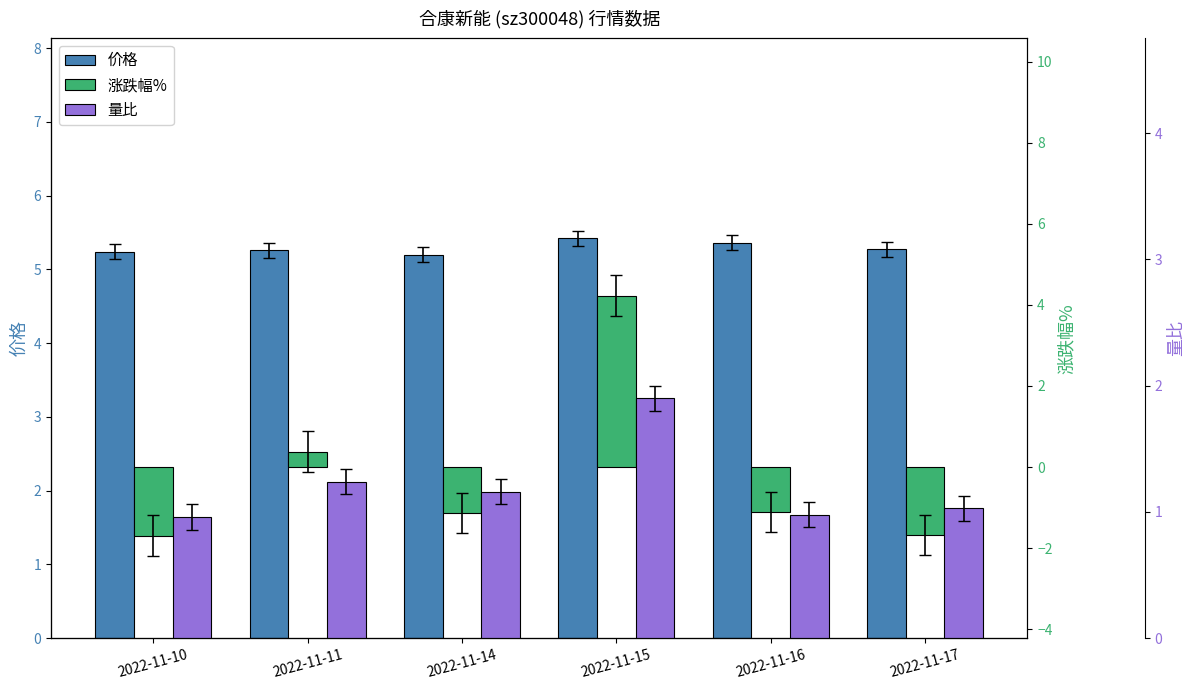

How many distinct data groups are displayed?

3